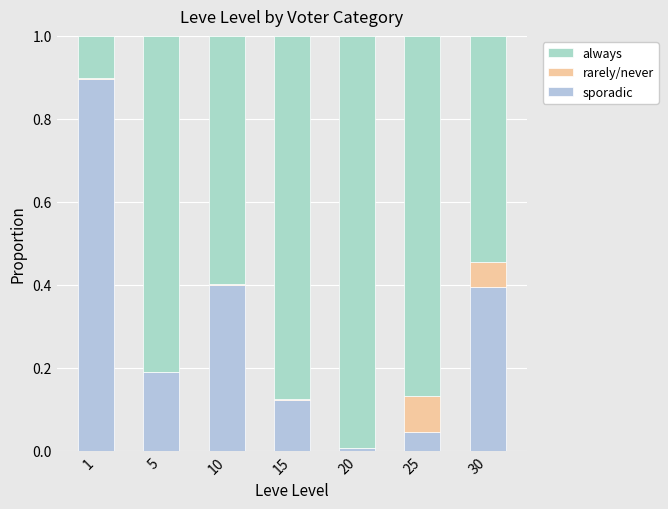

Are the bars horizontal?

No